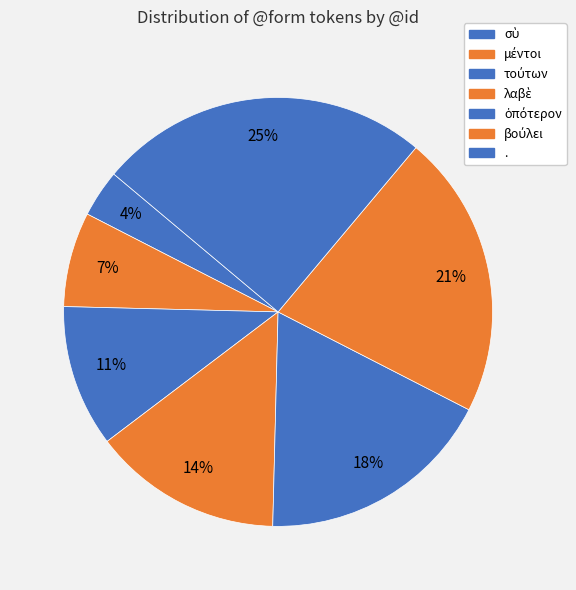

To the nearest percent, what portion does μέντοι represent?

7%